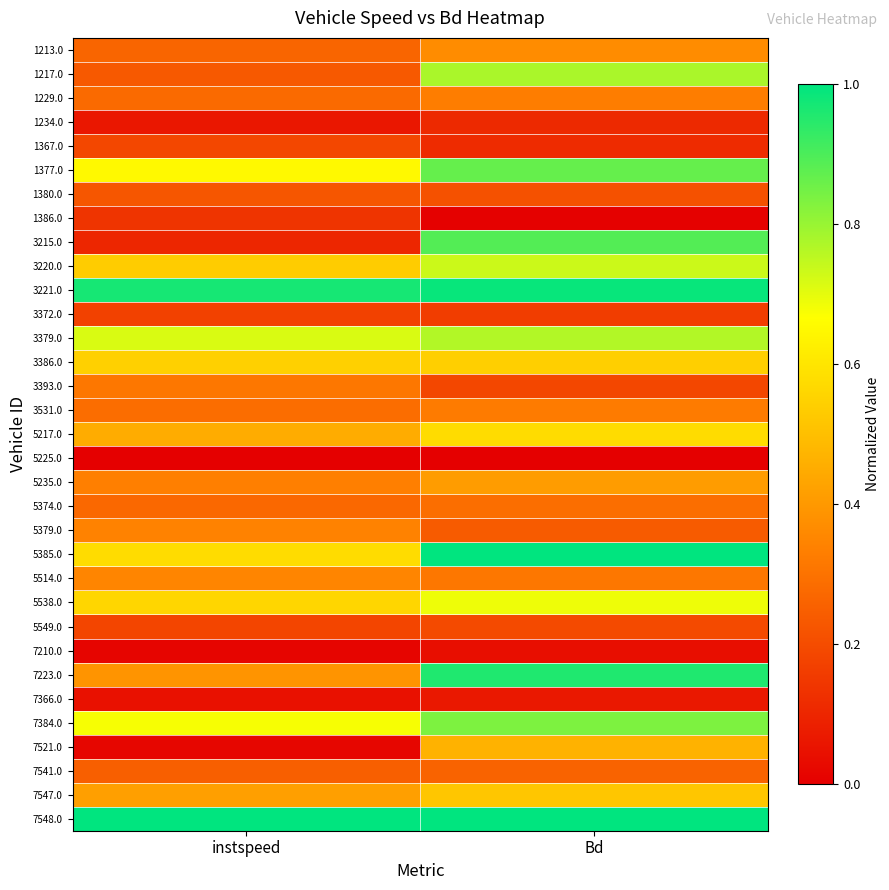

Between Bd and instspeed, which is larger?

Bd